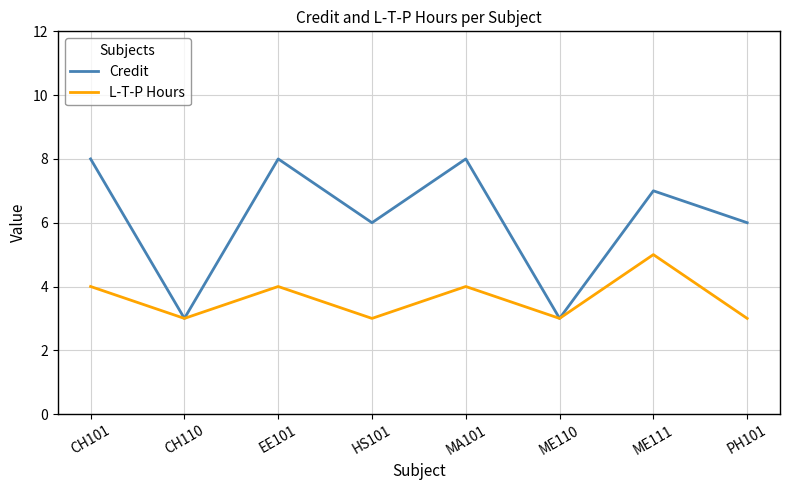

In Credit, how many points are lower than both neighbors (excluding endpoints)?

3